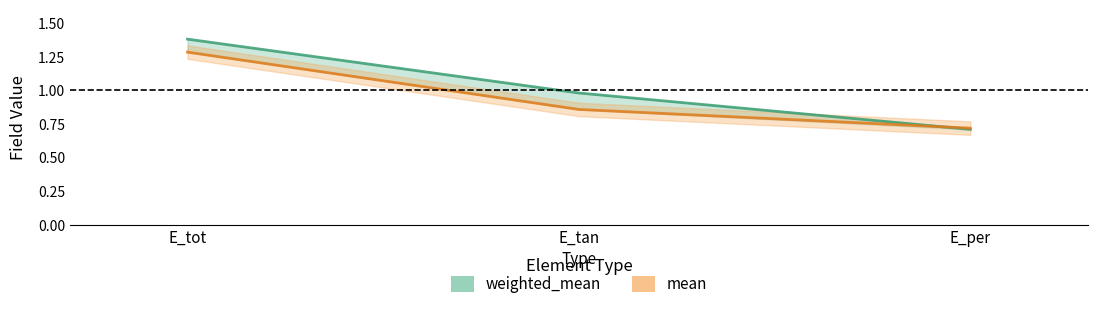

Which category has the lowest value across all series?

E_per